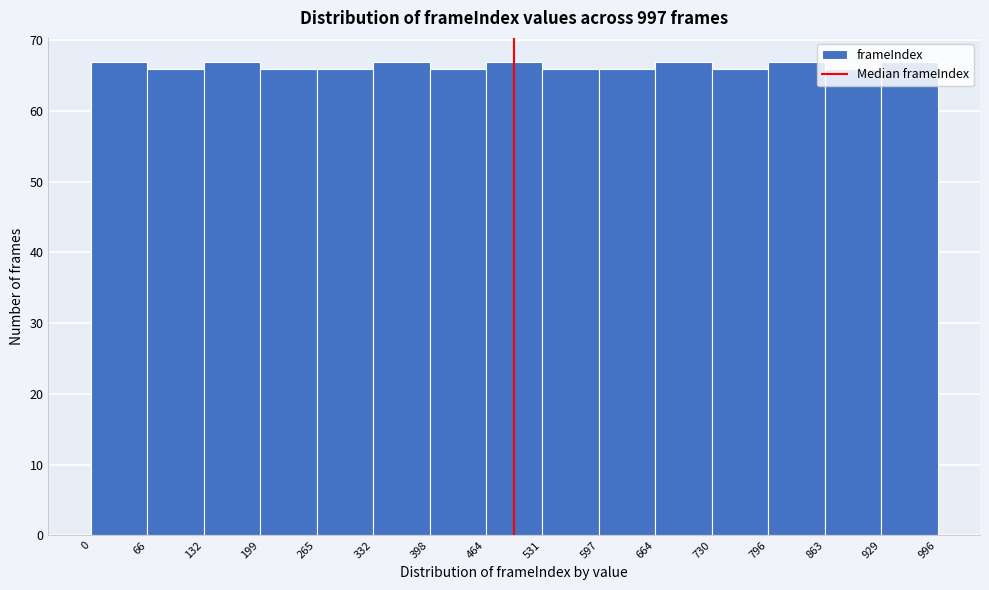

Reading left to right, list every bar in this chart as the range it spans on the x-axis followed by its height. The values are not printed on the chart, so give them approximately, as read against the axis.

0 to 66: 67
66 to 132: 66
132 to 199: 67
199 to 265: 66
265 to 332: 66
332 to 398: 67
398 to 464: 66
464 to 531: 67
531 to 597: 66
597 to 664: 66
664 to 730: 67
730 to 796: 66
796 to 863: 67
863 to 929: 66
929 to 996: 67